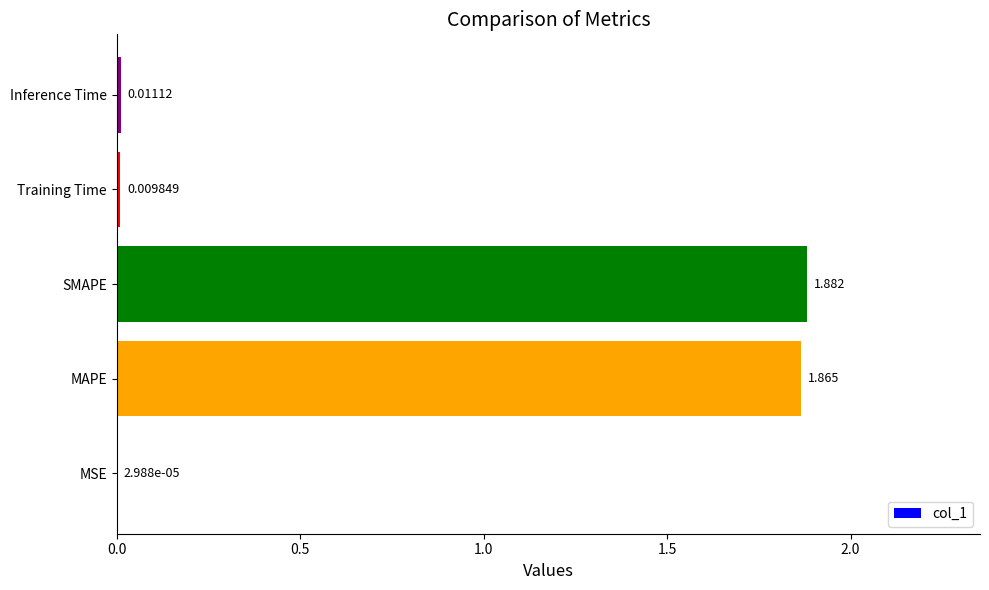

Which has a higher value, Training Time or MSE?

Training Time